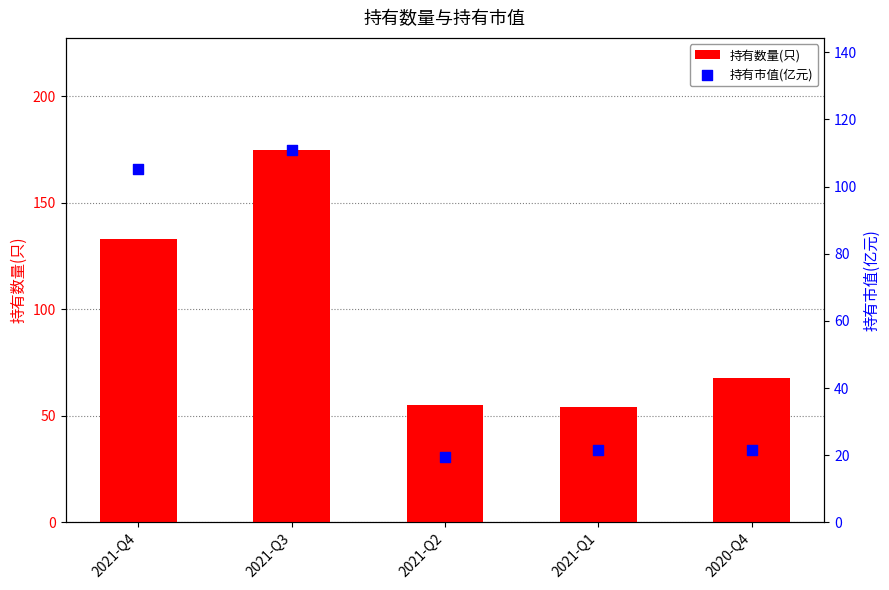

Which series reaches the minimum Y coordinate?

持有市值(亿元)